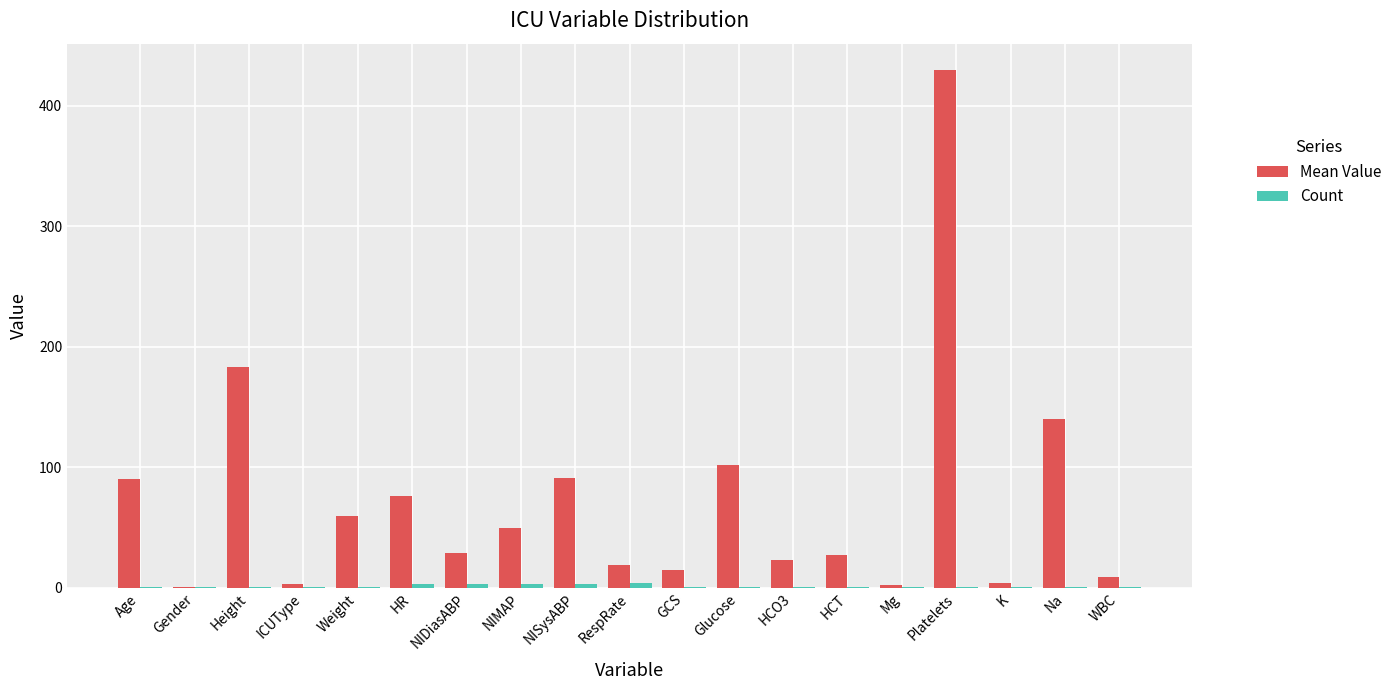

What is the greatest value displayed?

430.0